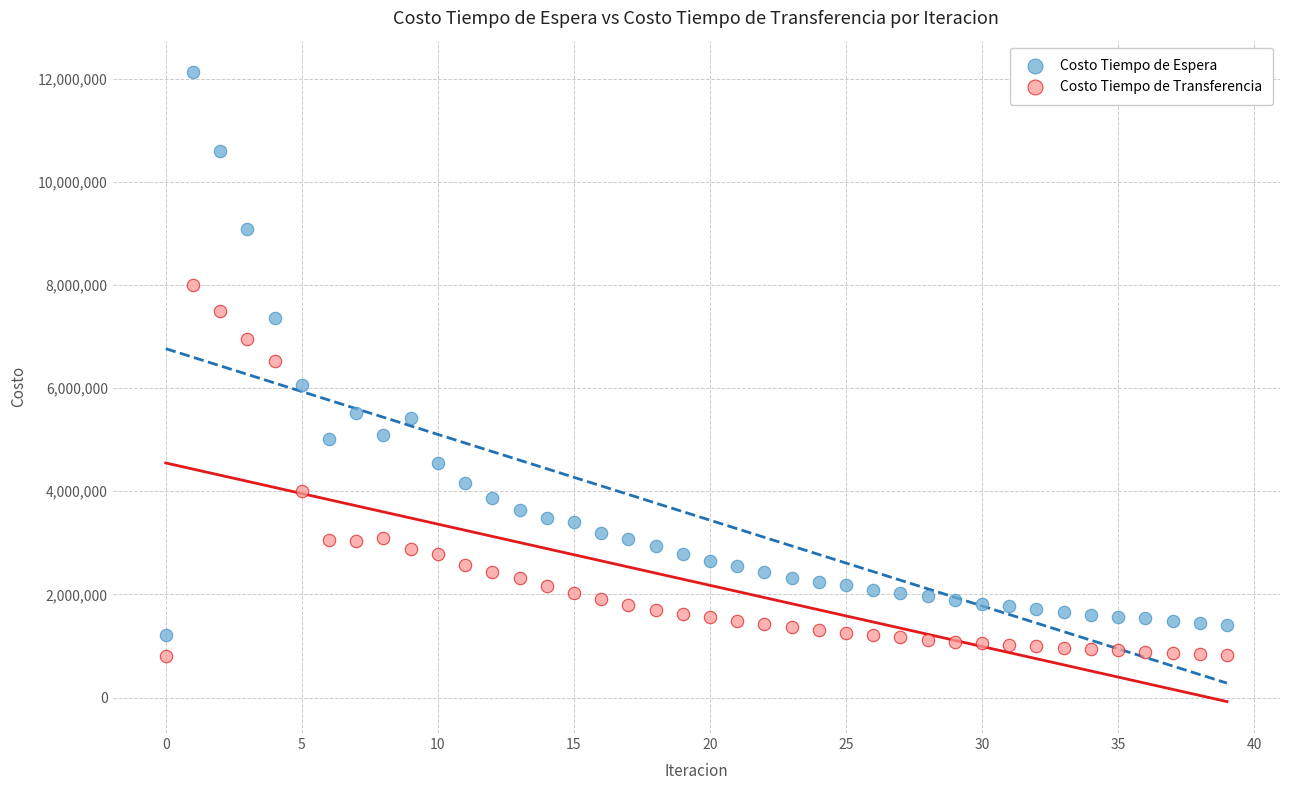

Which series contains the lowest Y value?

Costo Tiempo de Transferencia